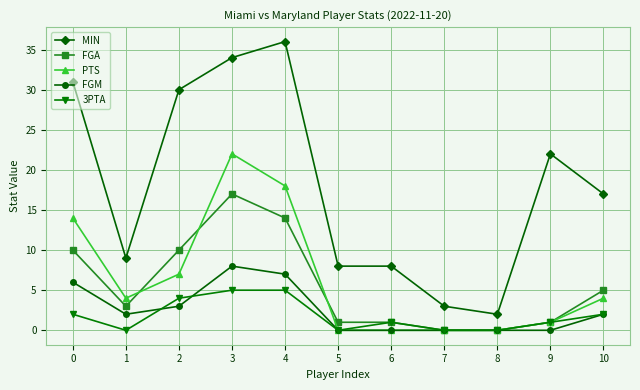

Which series has the largest total across all categories?

MIN